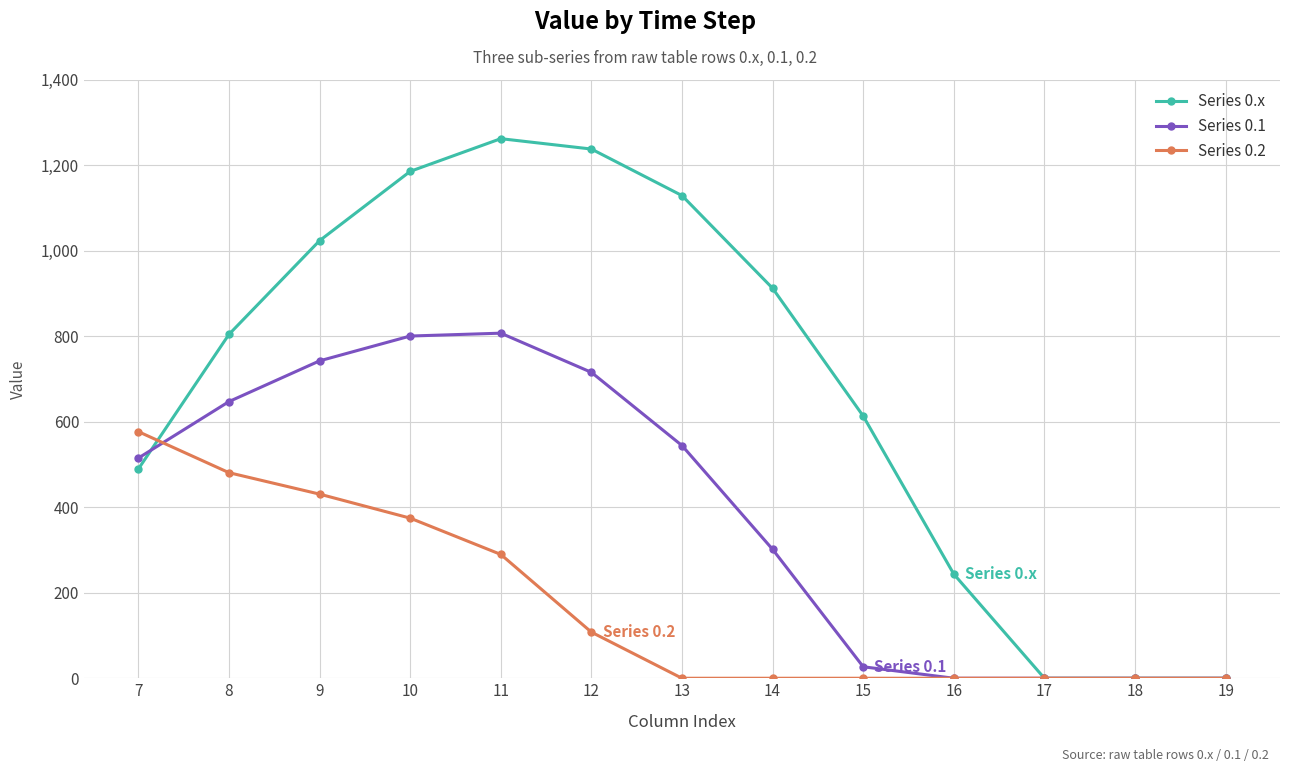

What is the total value across all series at 13?

1672.7